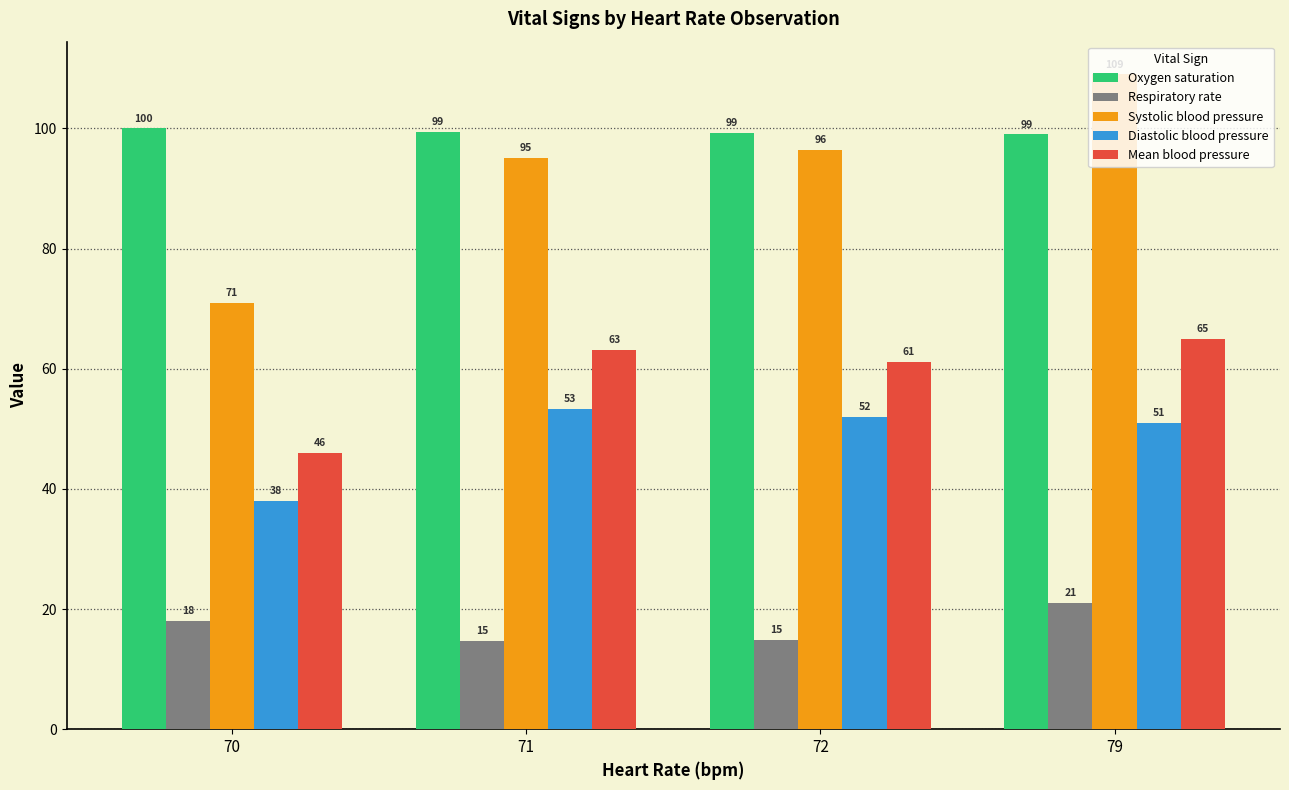

How many groups of bars are there?

4